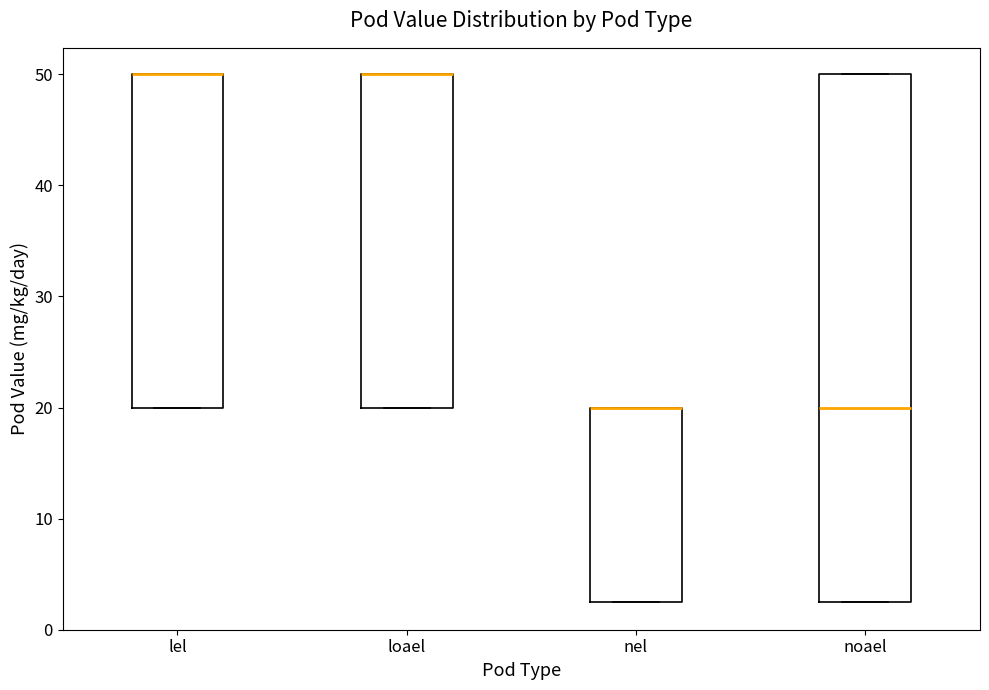

Which box is the tallest, from its lower edge to its upper edge?

noael